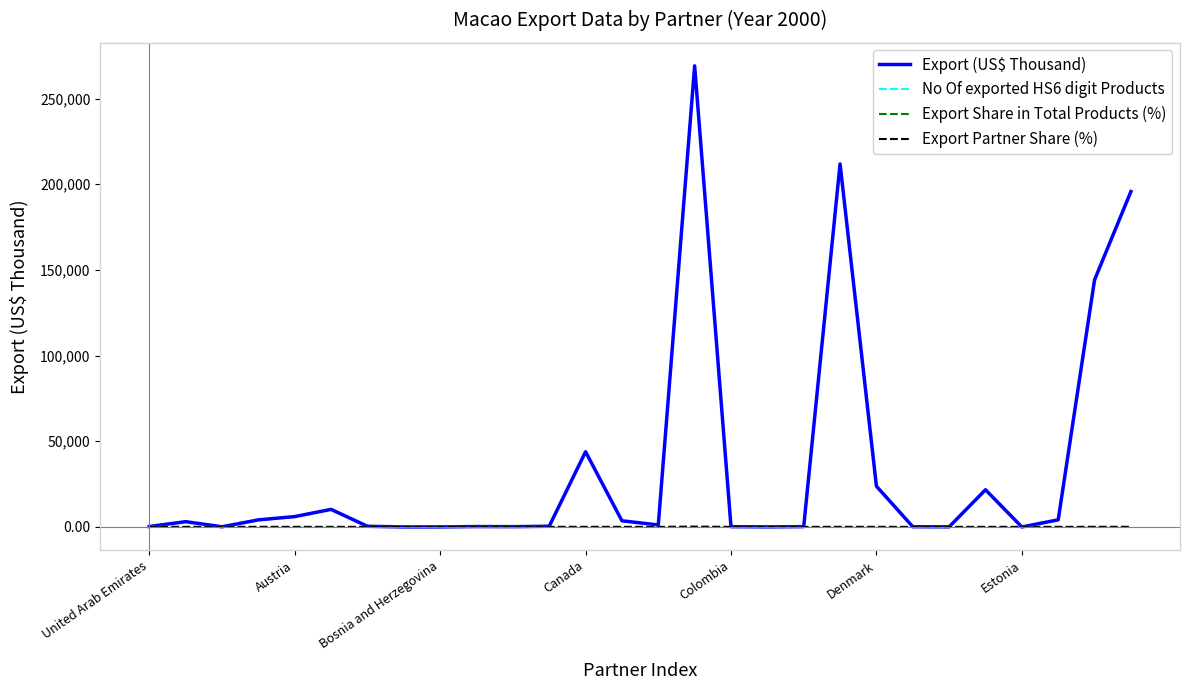

Which series has the largest range (max minus min)?

Export (US$ Thousand)